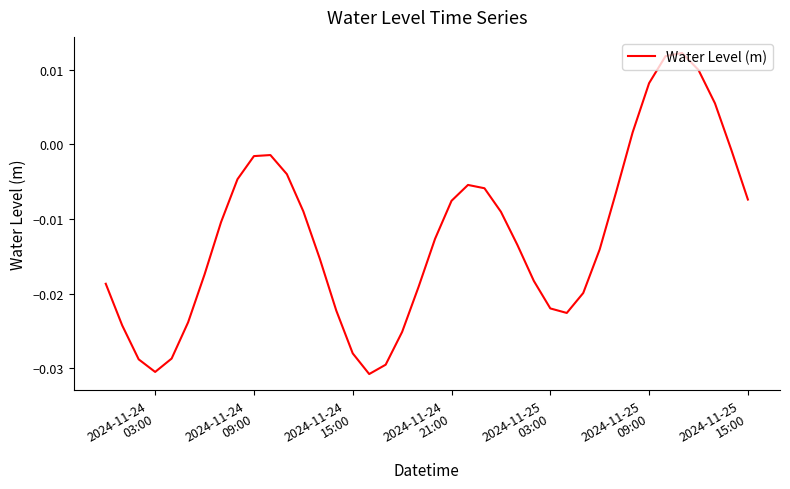

How many values are below zero?

34